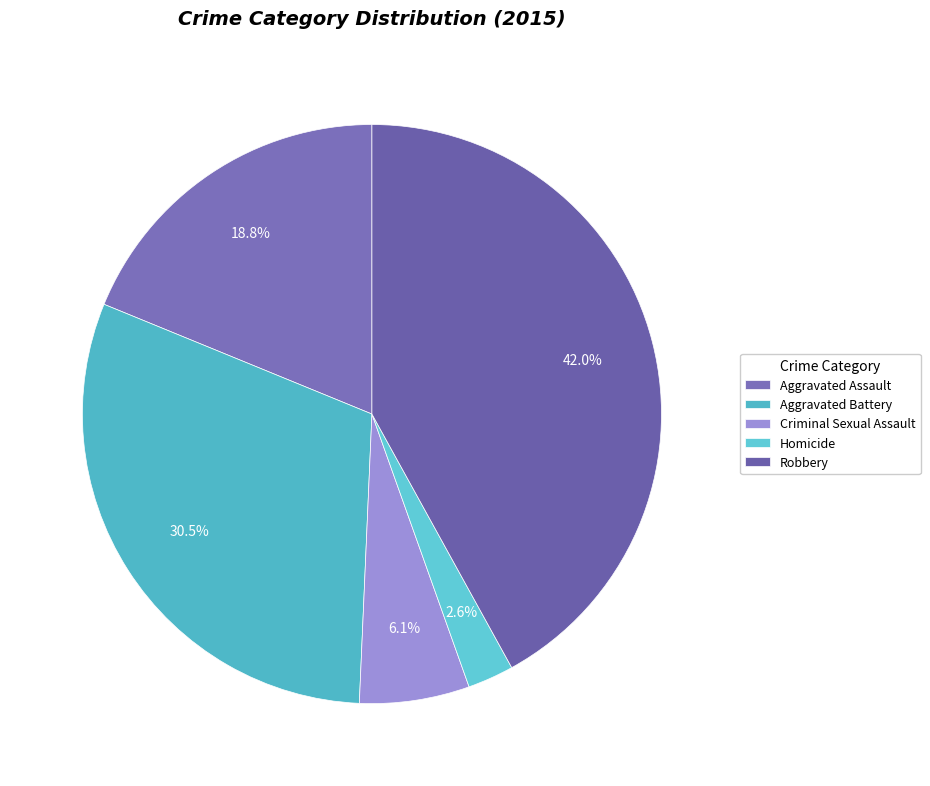

Which slice is the smallest?

Homicide